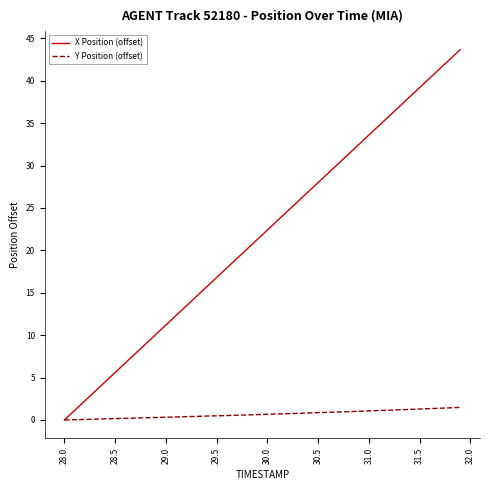

How many lines are shown in the chart?

2